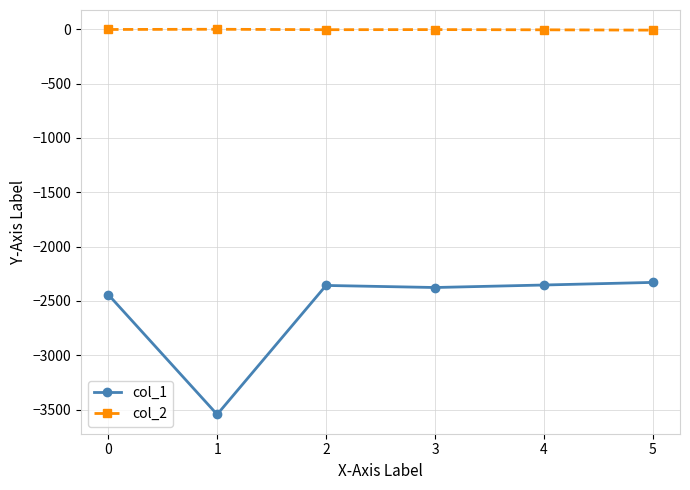

What is the value of the col_1 point at the 1st from the left?

-2441